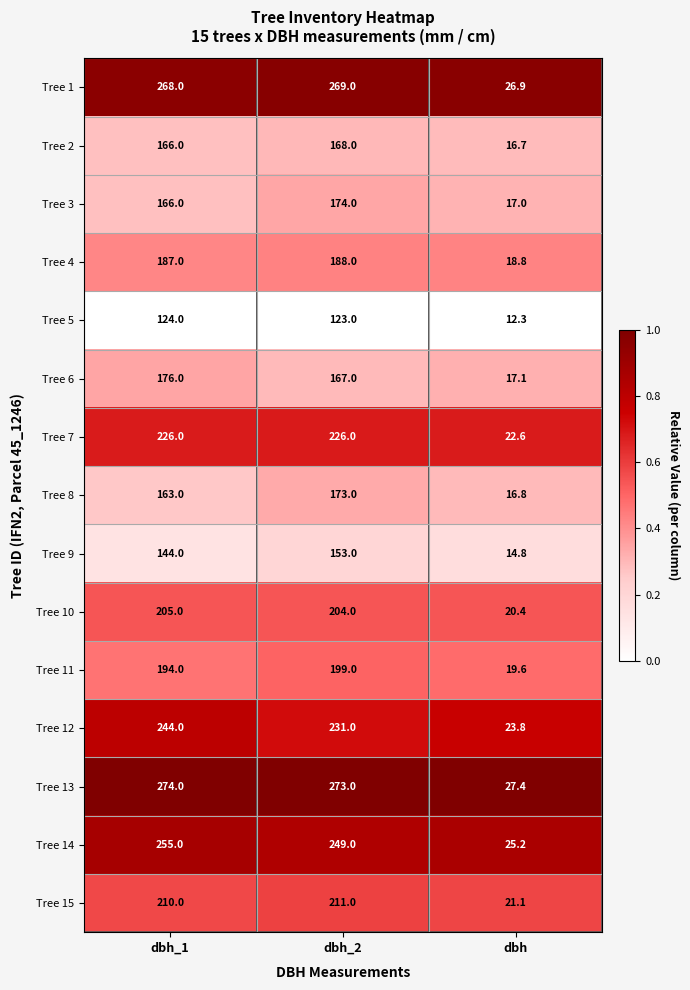

What is the smallest value displayed?

12.3